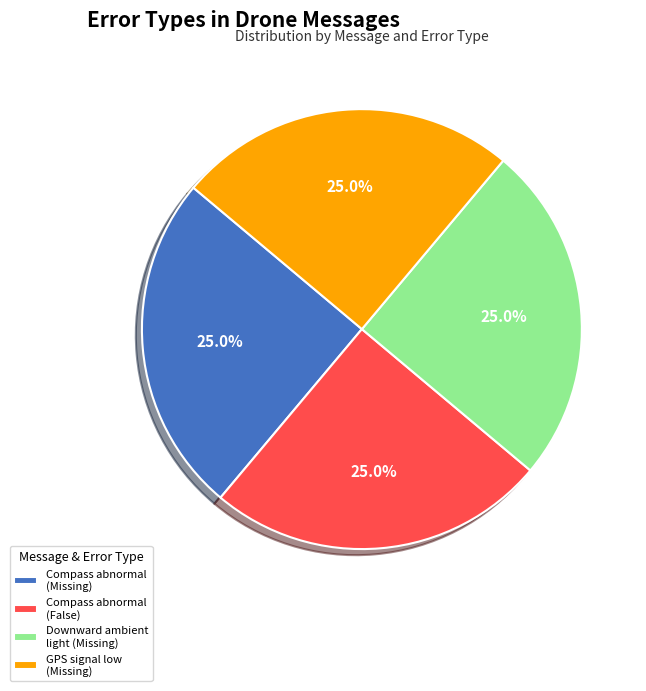

What percentage do Downward ambient light (Missing) and GPS signal low (Missing) together represent?

50.0%